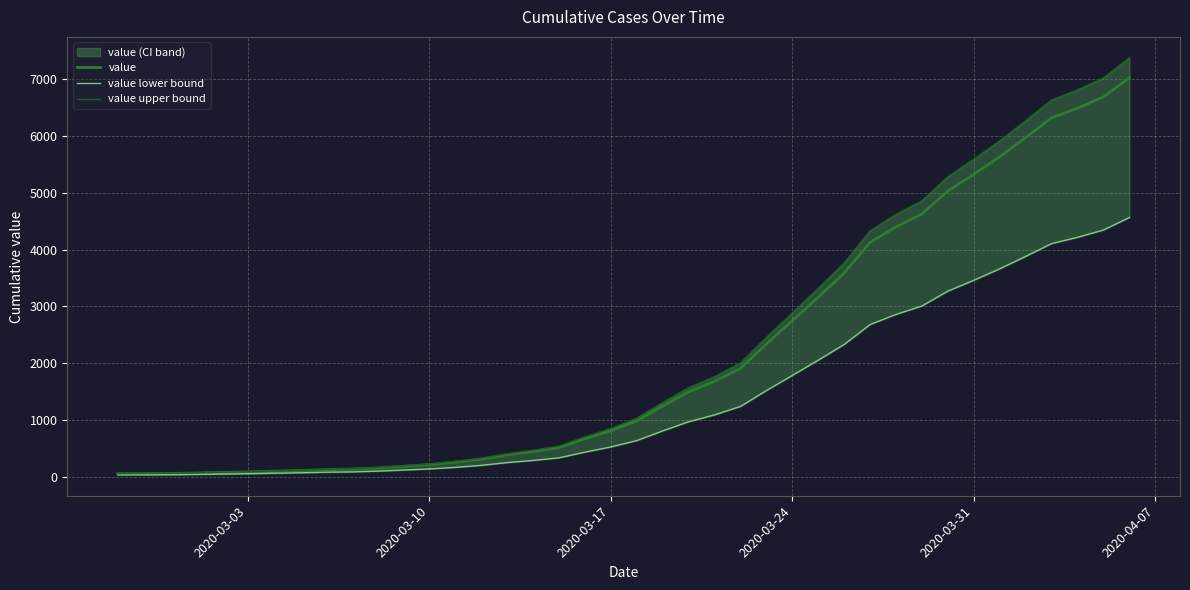

How many lines are shown in the chart?

3